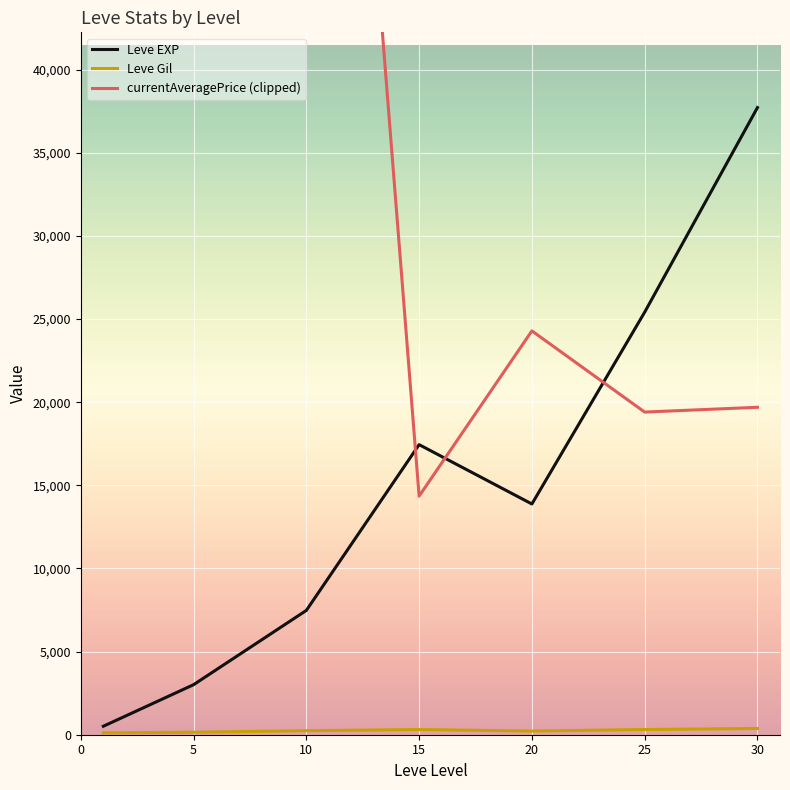

What is the value of the currentAveragePrice (clipped) point at the 3rd from the left?

100000.0